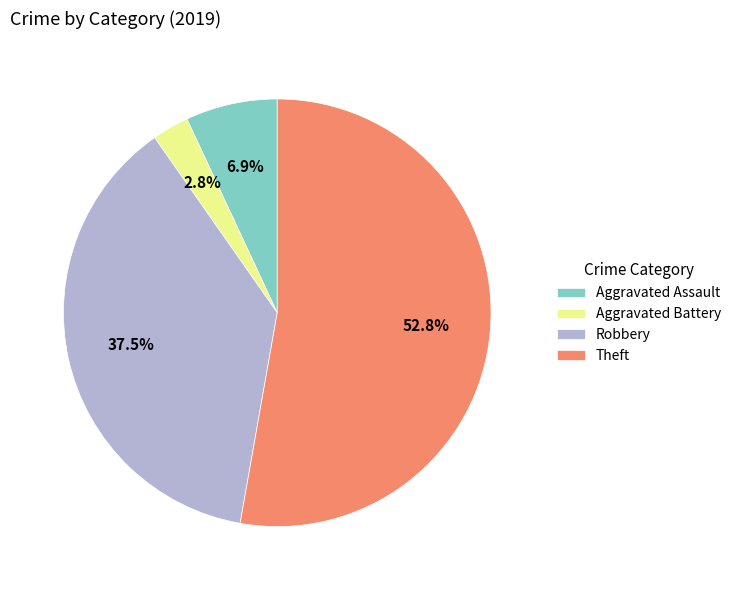

To the nearest percent, what is the difference between the largest and smallest slice percentages?

50%